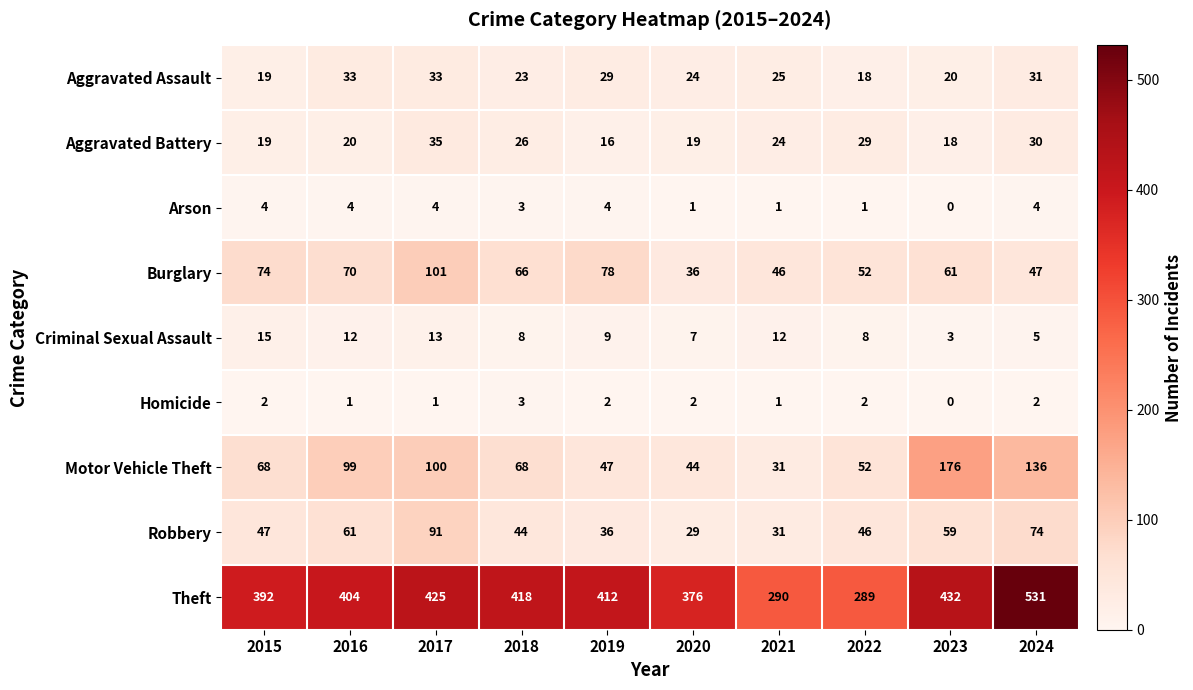

What is the total value across all series at 2016?

704